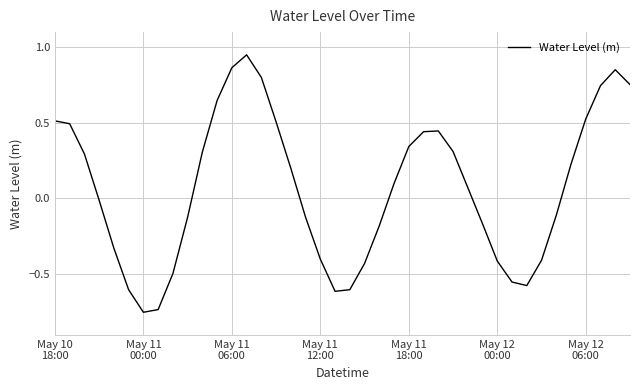

What is the difference between the maximum and minimum values?

1.7